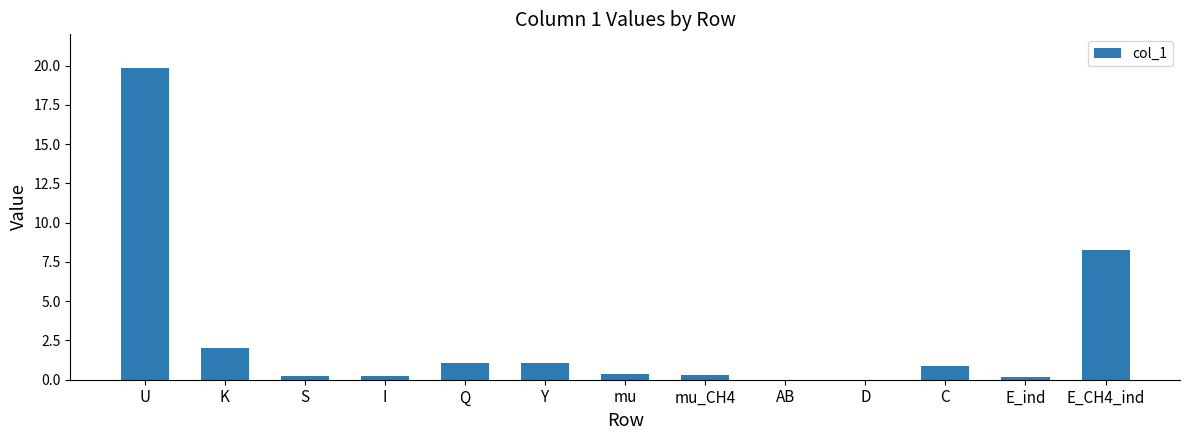

At which category does the chart reach its peak across all series?

U